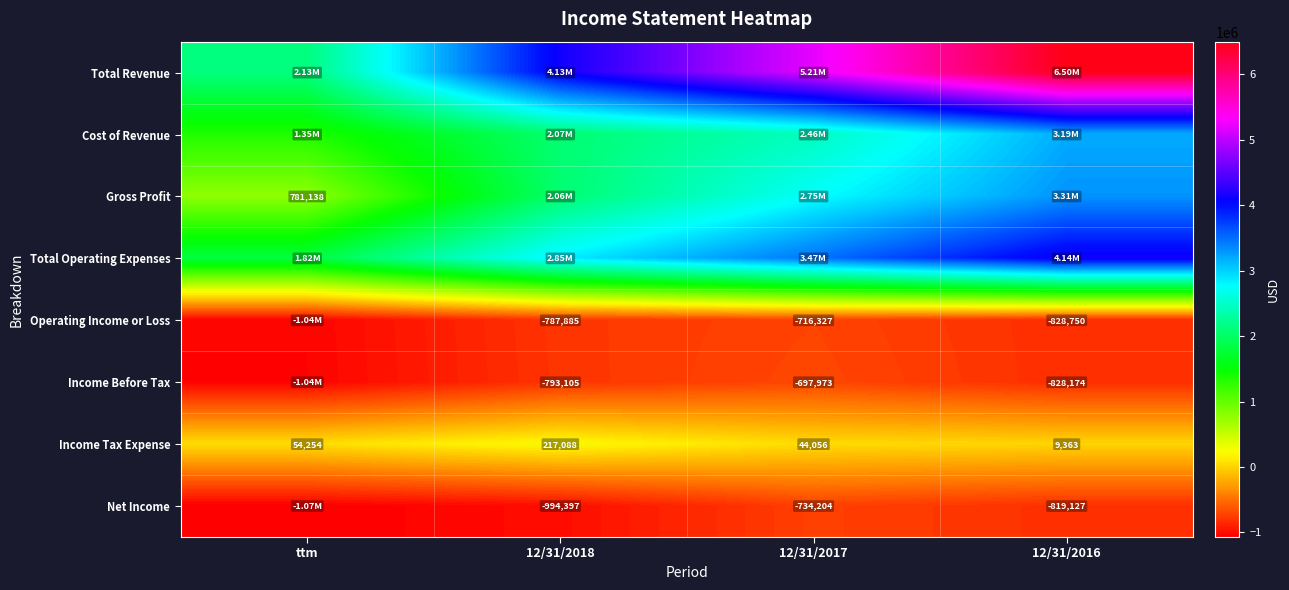

At how many categories does at least one series exceed 2092293?

4